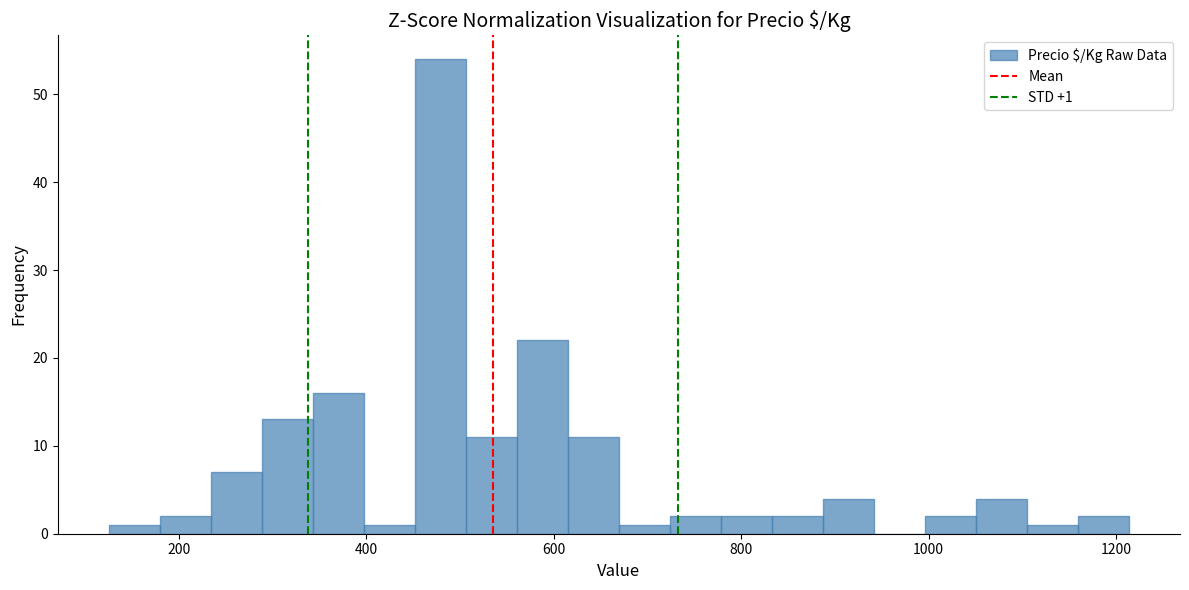

Around what value on the x-axis is the tallest bar? Give the approximate position of its centre, as read against the axis.

480